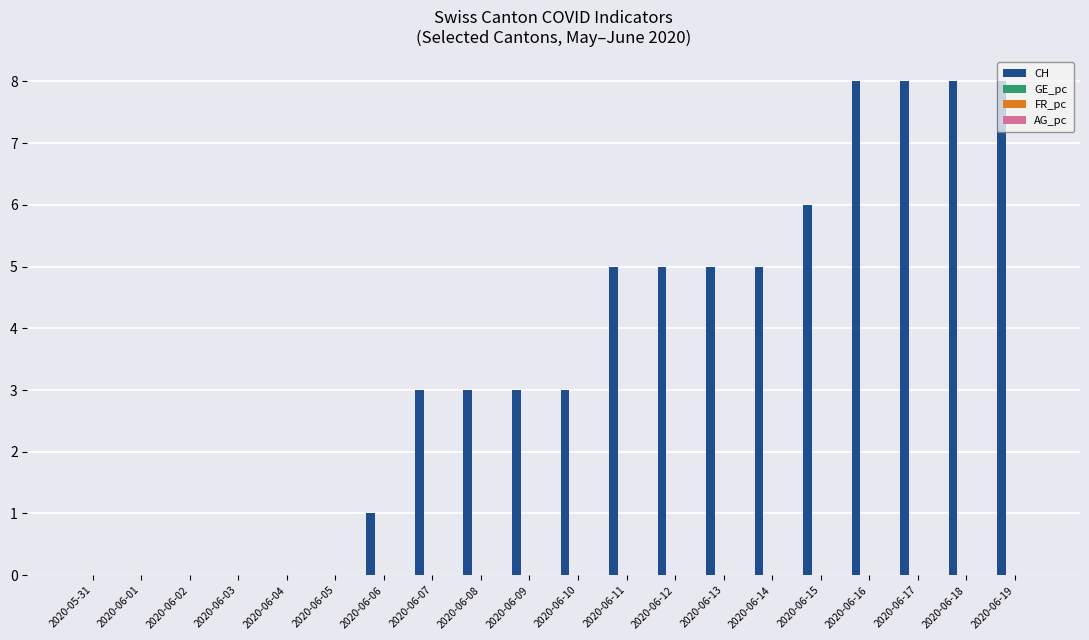

The CH series shows 8.0 at 2020-06-18. True or false?

True